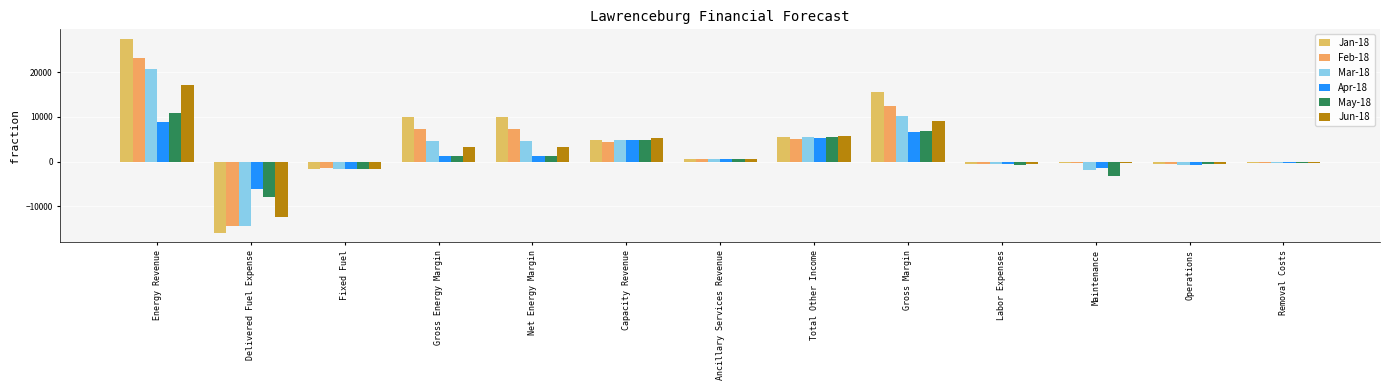

What is the approximate value of Jun-18 at Energy Revenue?

17208.0